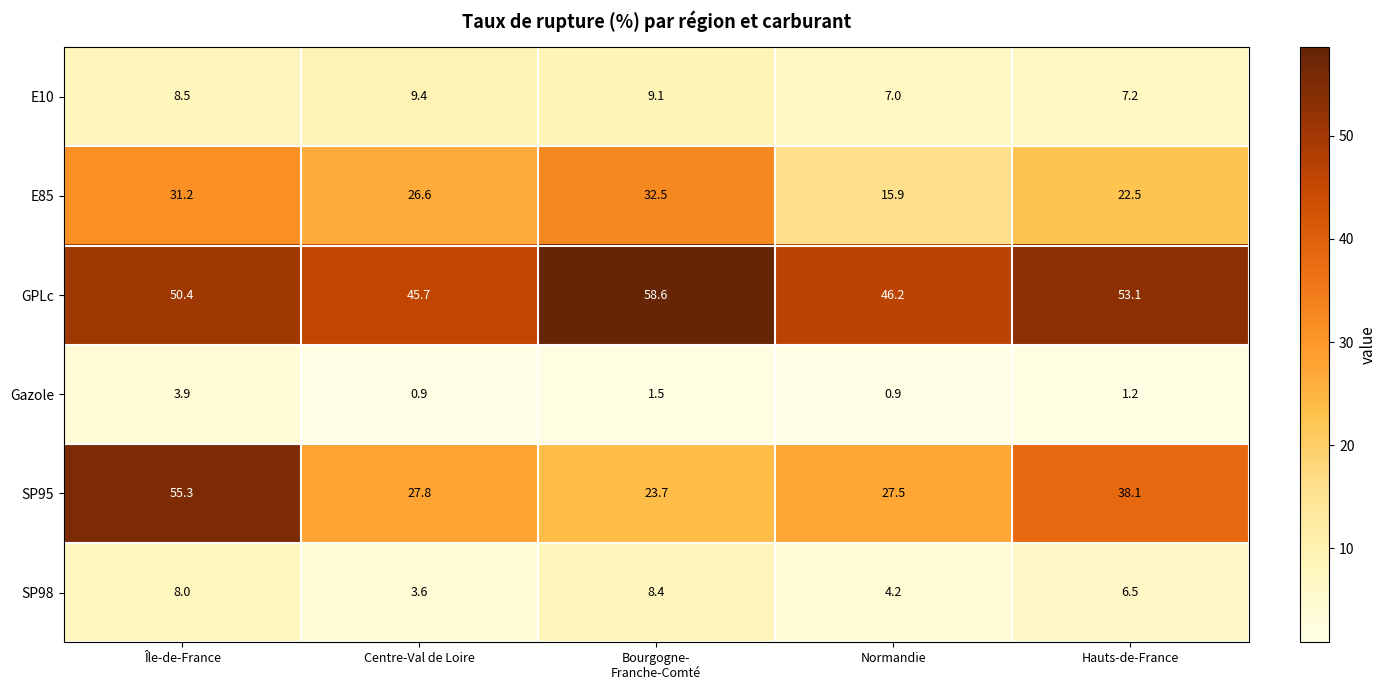

Which series changed the most between Île-de-France and Normandie?

SP95